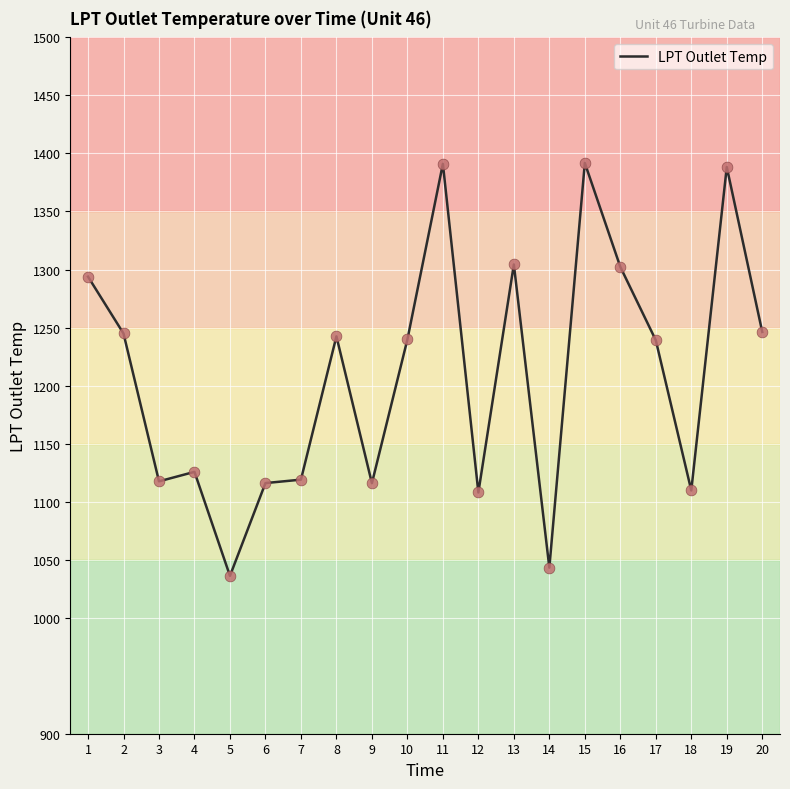

What is the change in value from 10 to 19?

+148.6